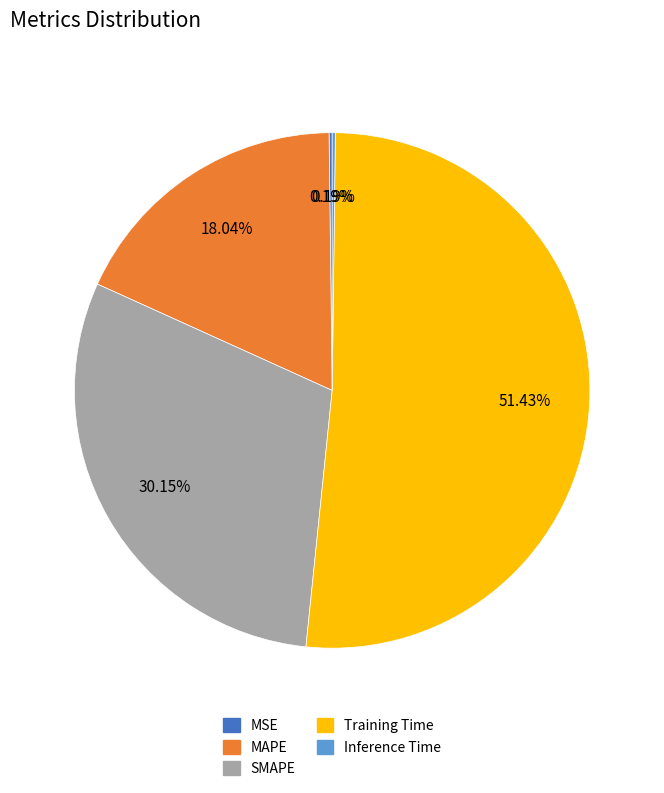

What is the ratio of the value at Training Time to the value at SMAPE?

1.7